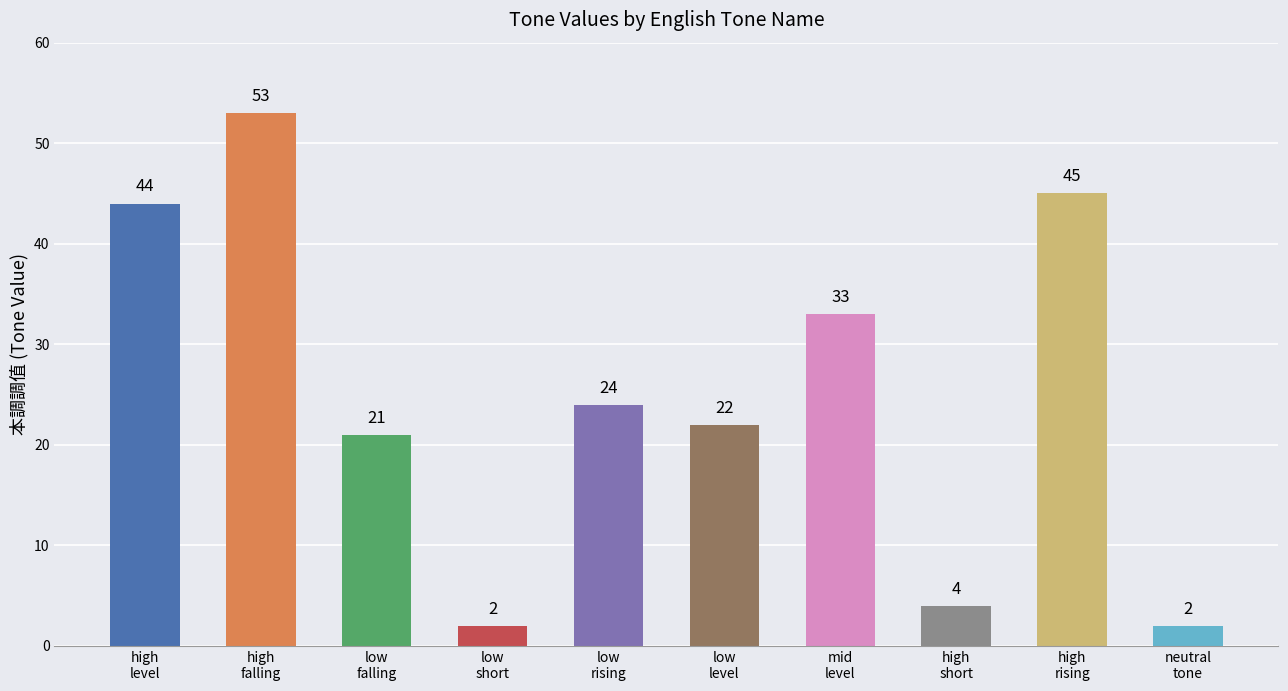

At which label is the value closest to 27?

low
rising